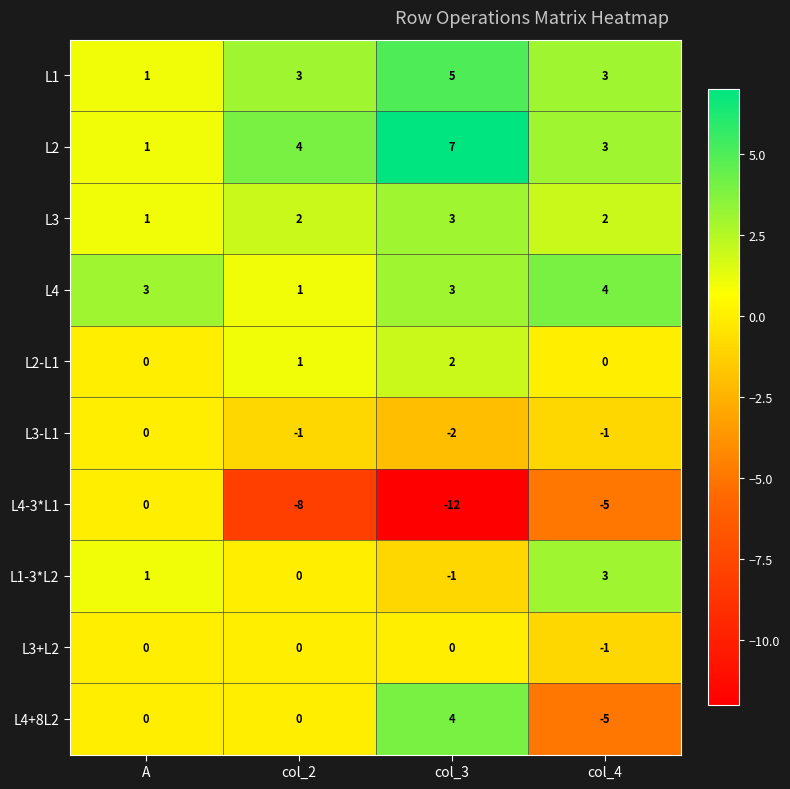

The L2 series shows 1 at A. True or false?

True